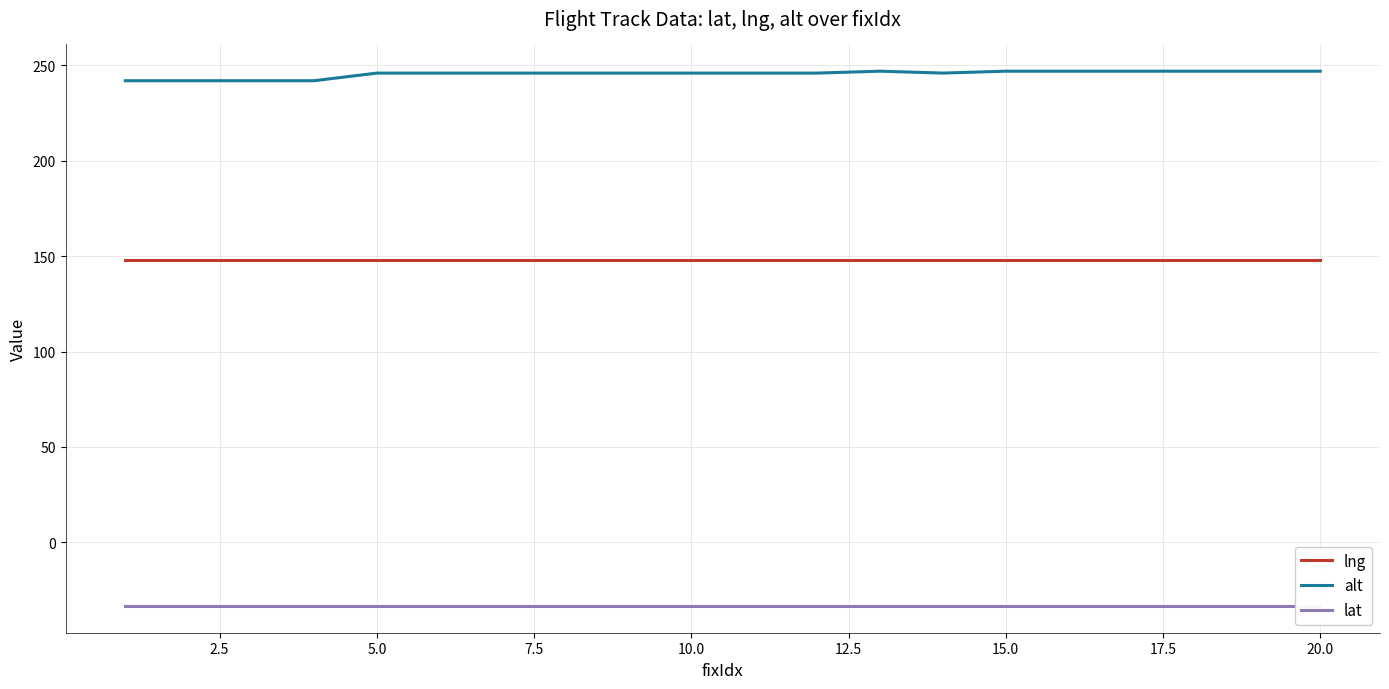

True or false: lng and alt intersect in this chart.

False